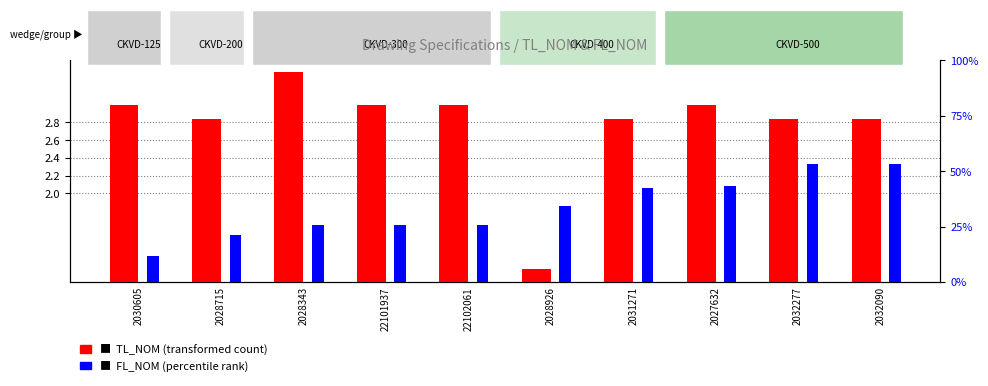

What is the label of the 9th bar from the left?

2032277